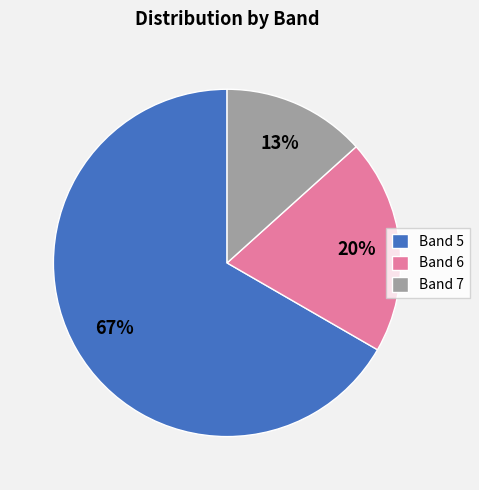

True or false: Band 7 accounts for 13% of the total.

True